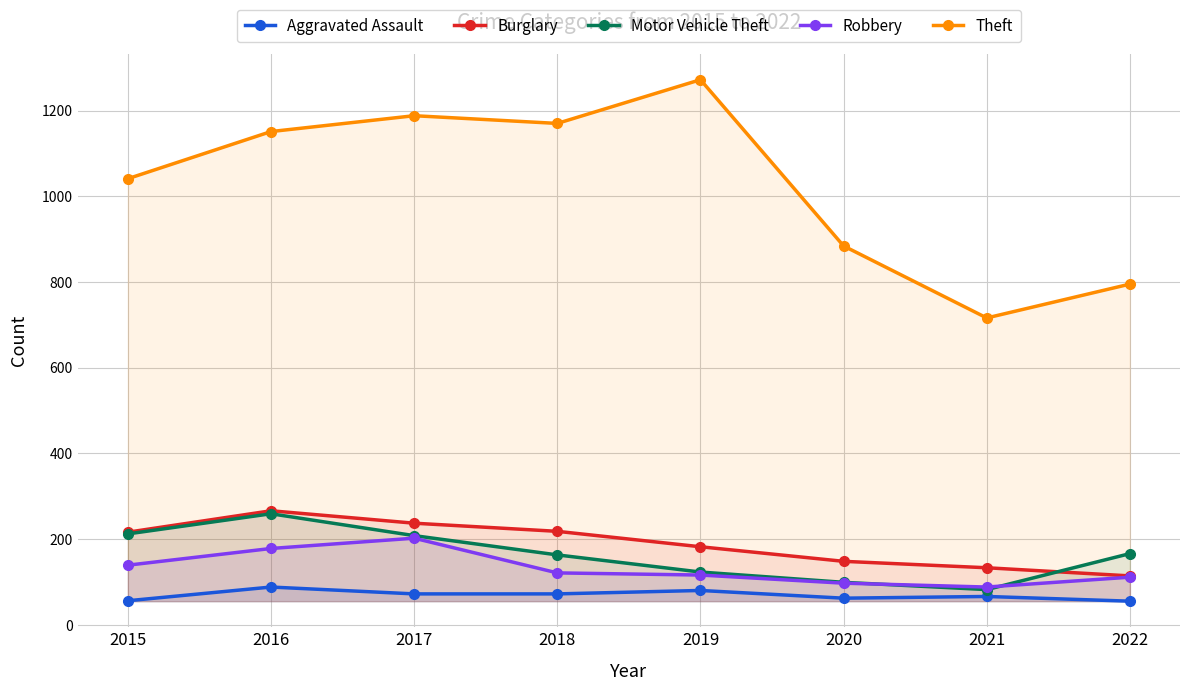

True or false: Aggravated Assault and Motor Vehicle Theft cross at least once.

False